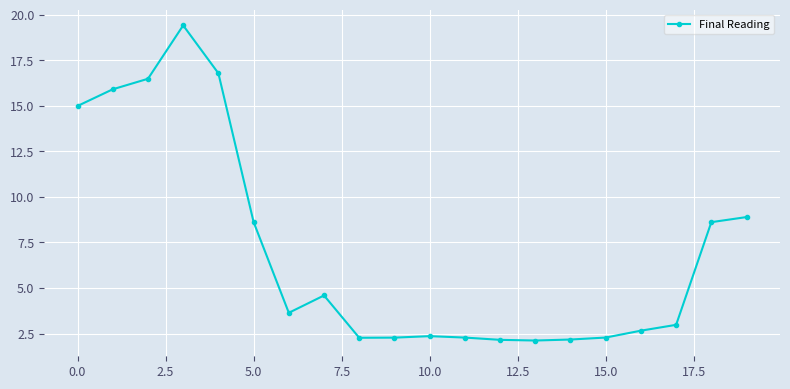

What is the smallest value displayed?

2.1